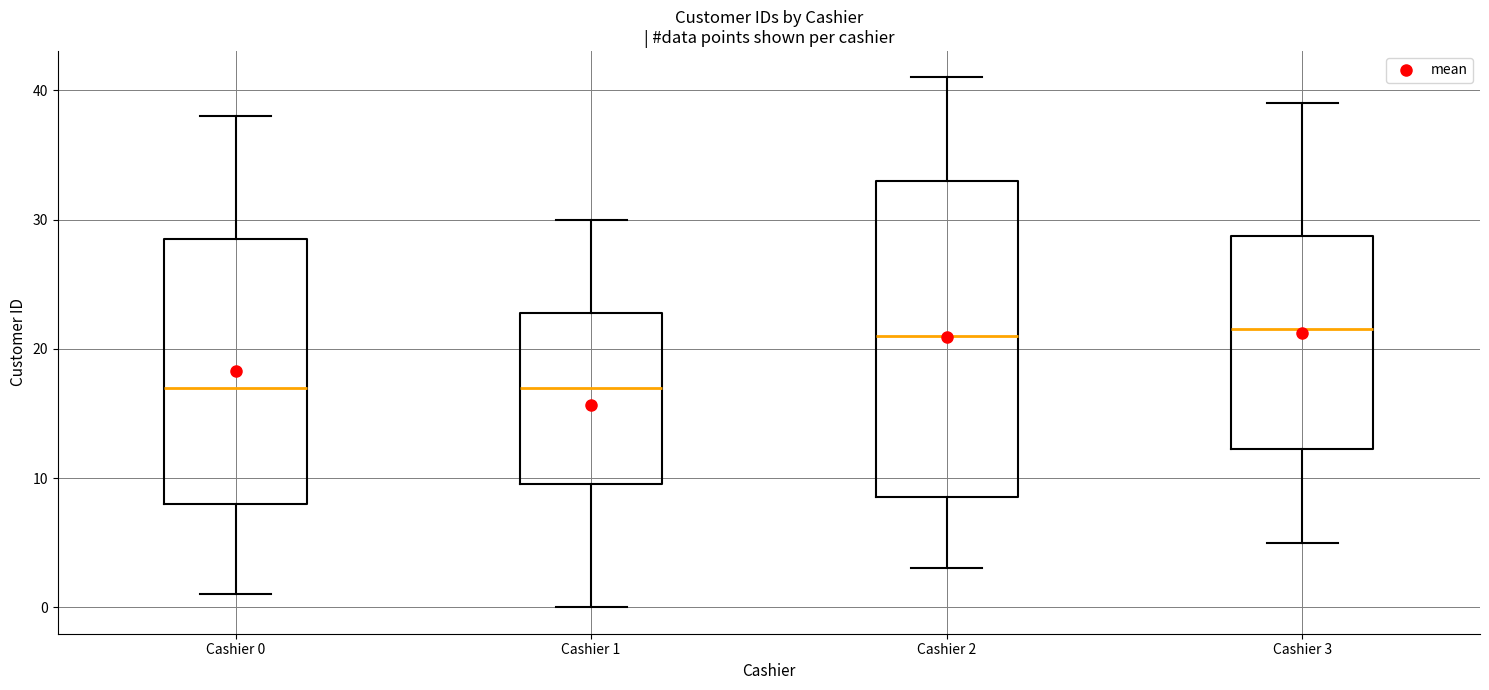

Comparing the boxes themselves (not the whiskers), which one is the tallest?

Cashier 2